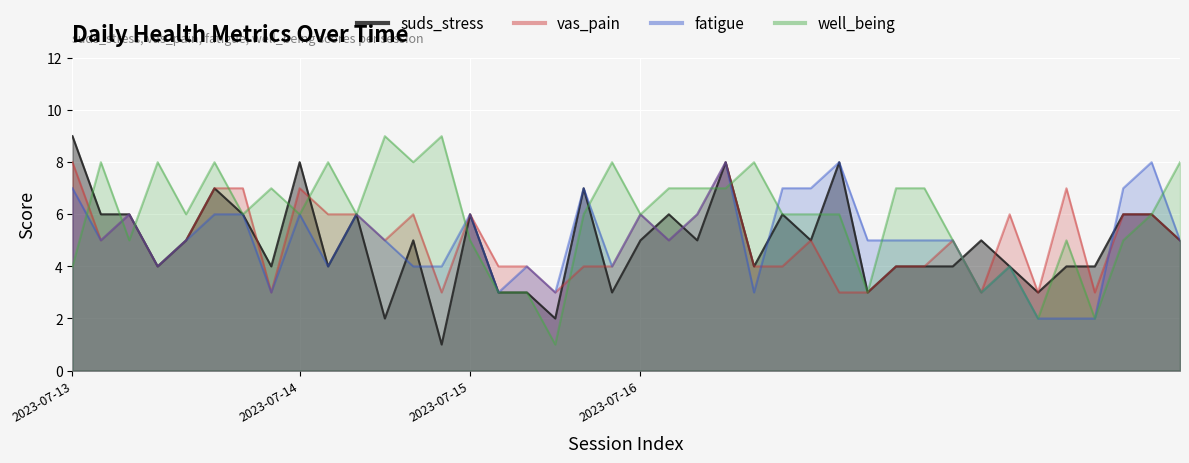

What is the difference between the second highest and minimum values in the vas_pain series?

5